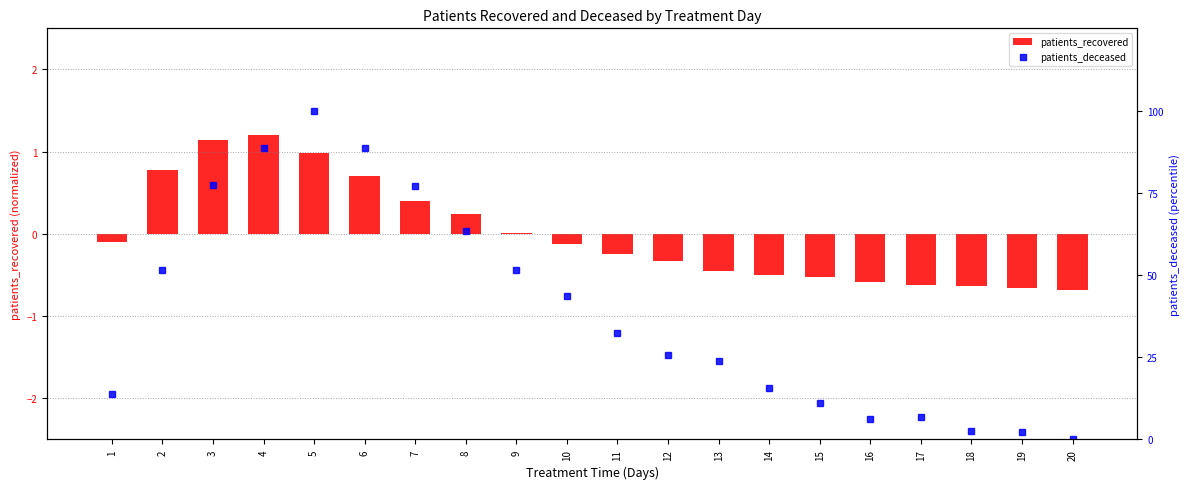

What is the spread (max minus min) of values at 20?

0.7